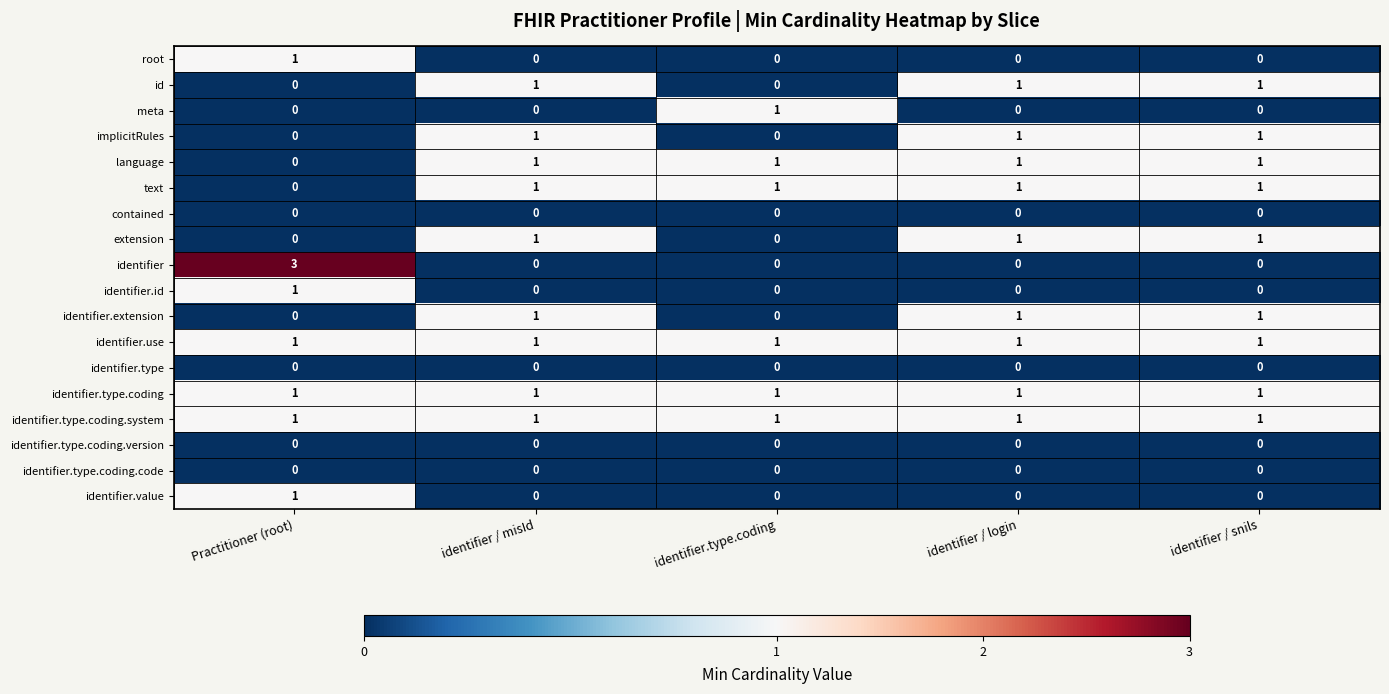

What is the maximum value shown in the chart?

3